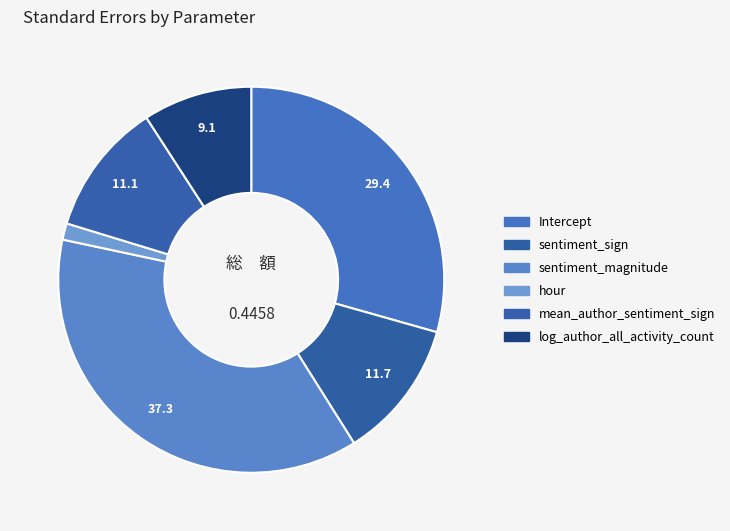

The sentiment_magnitude slice represents 37% of the pie. True or false?

True